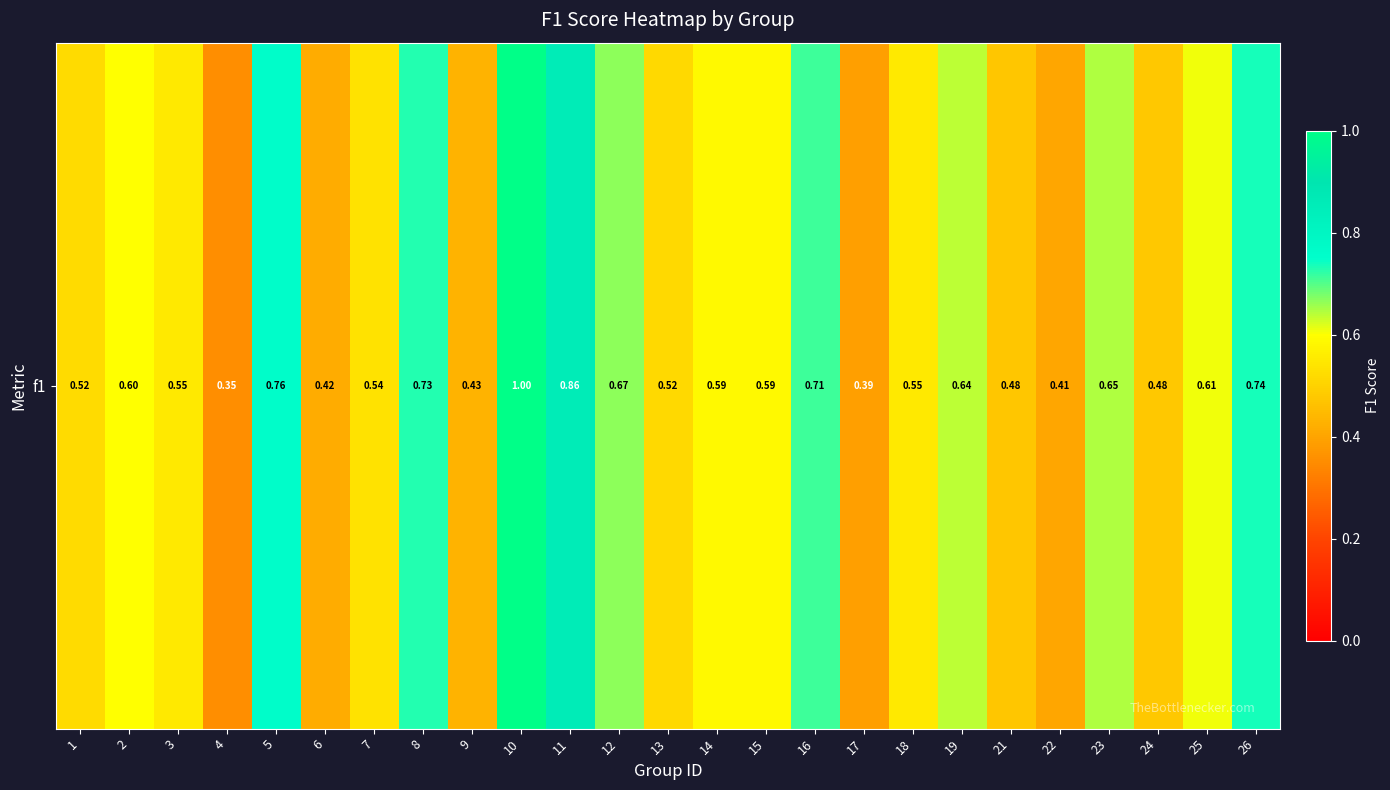

Rank the categories by value from lowest to highest.

4, 17, 22, 6, 9, 21, 24, 13, 1, 7, 18, 3, 14, 15, 2, 25, 19, 23, 12, 16, 8, 26, 5, 11, 10